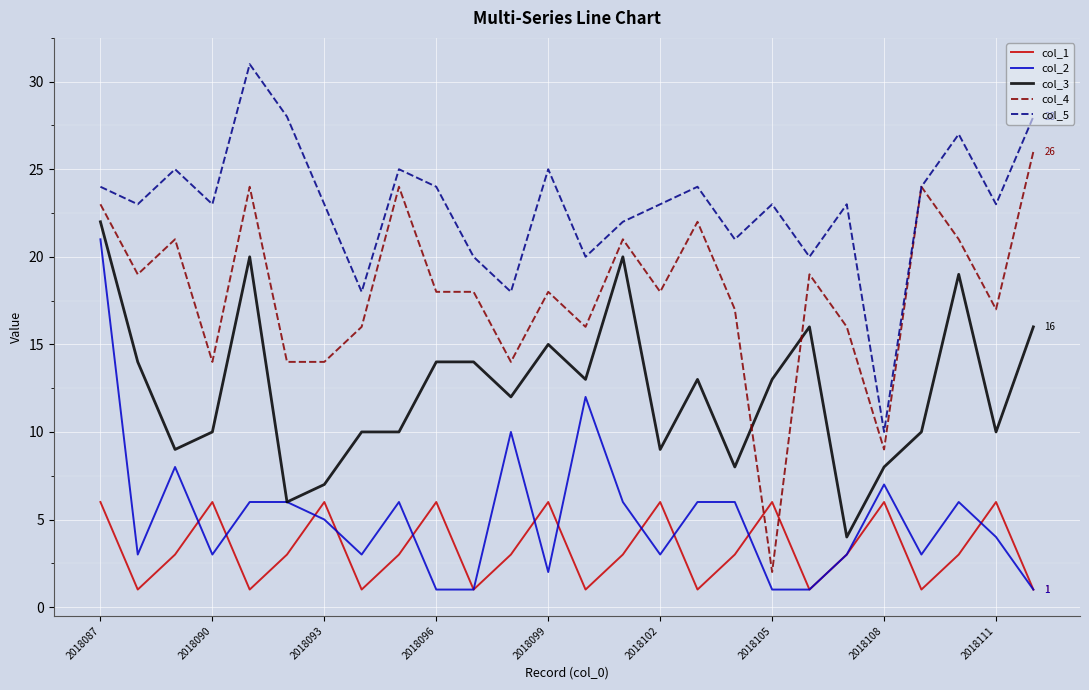

In col_1, how many points are higher than both neighbors (excluding endpoints)?

8